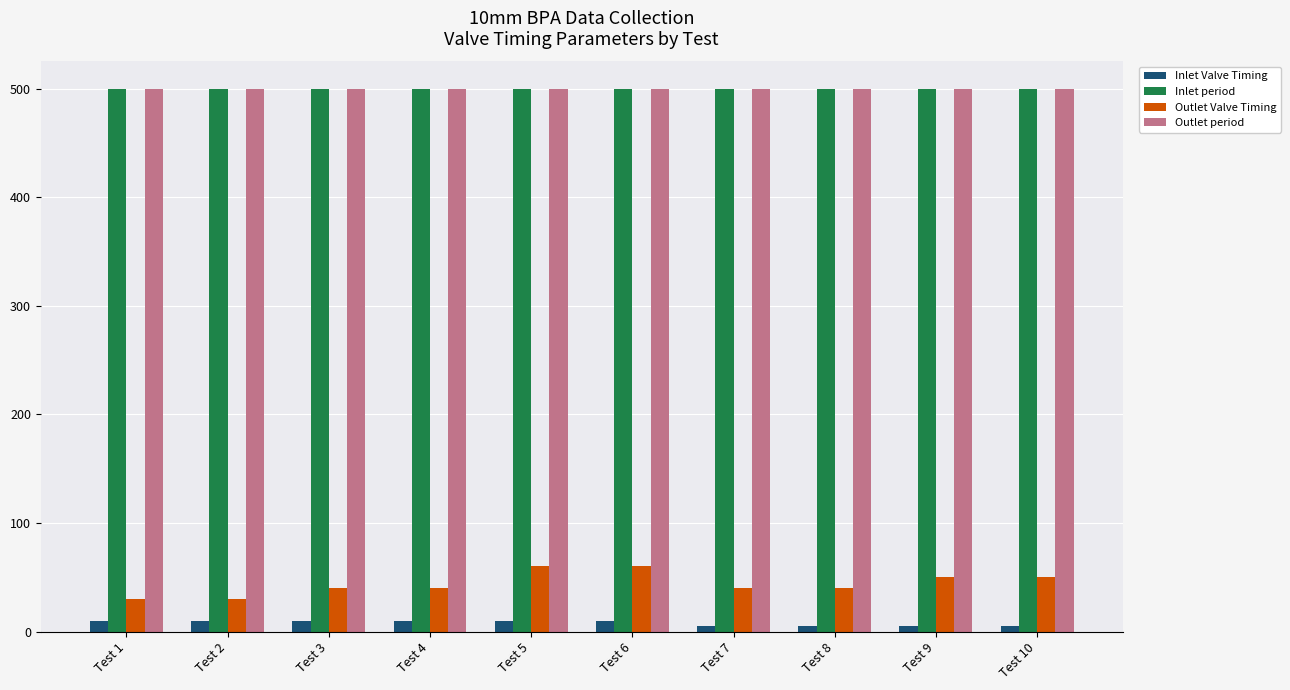

The value of Outlet Valve Timing at Test 9 is 50. True or false?

True